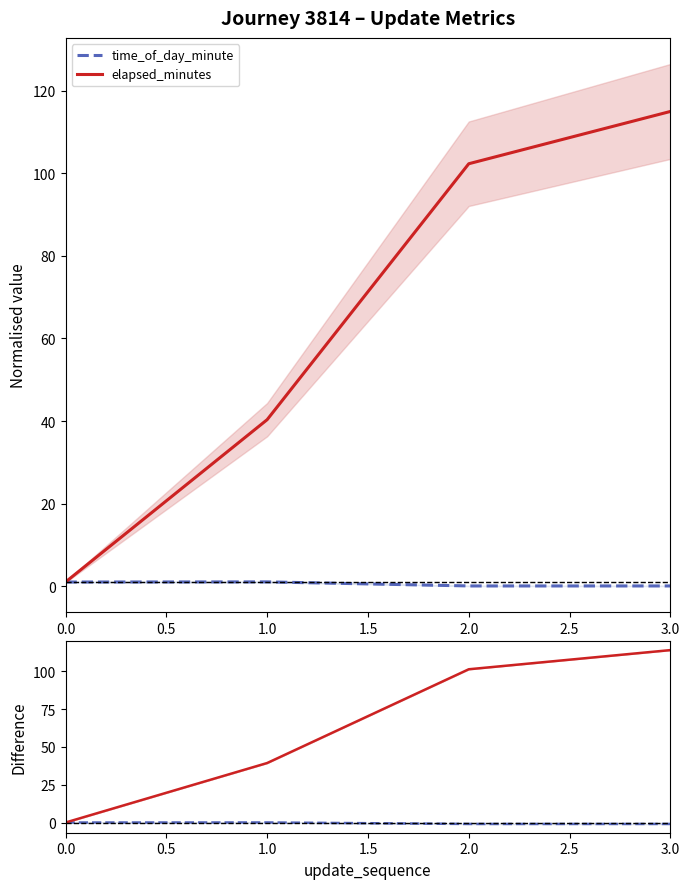

Is it true that elapsed_minutes equals 115.0 at 3.0?

True